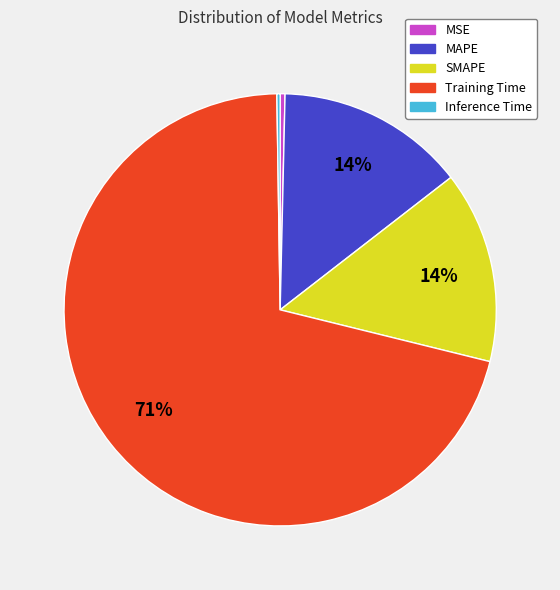

True or false: SMAPE accounts for 14% of the total.

True